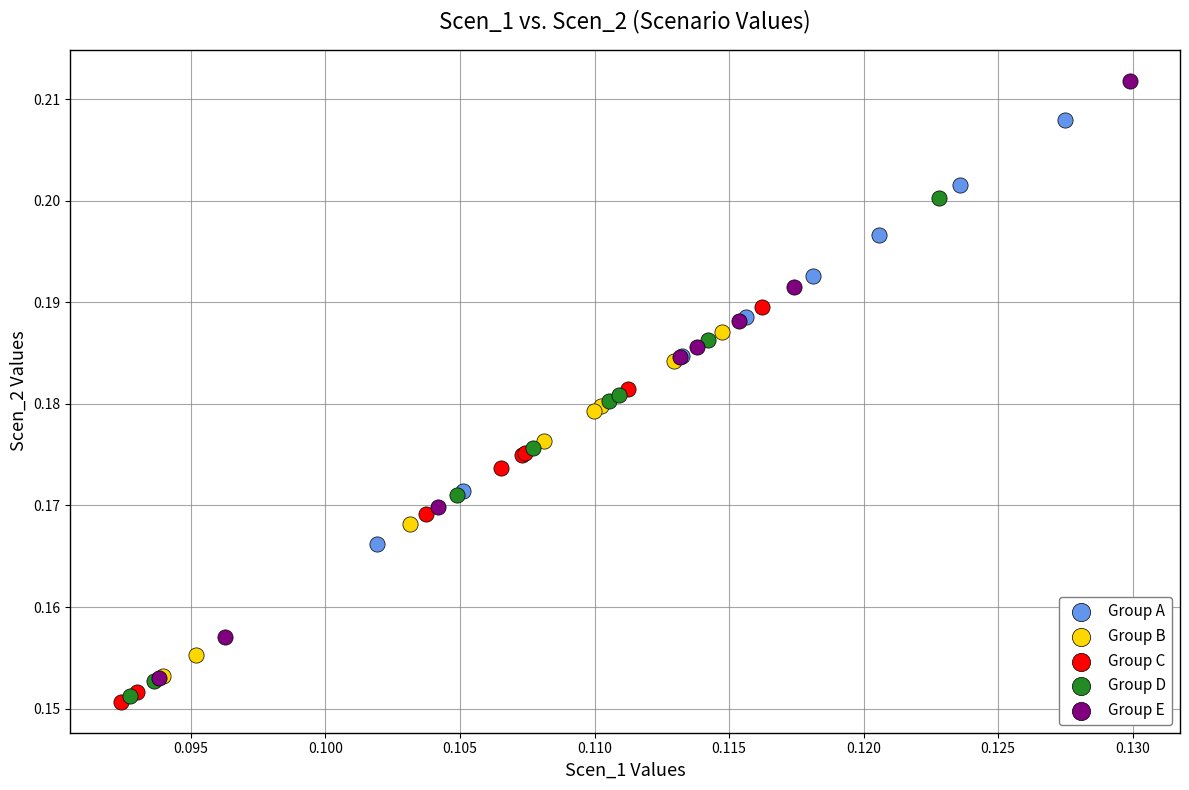

Which series contains the highest Y value?

Group E